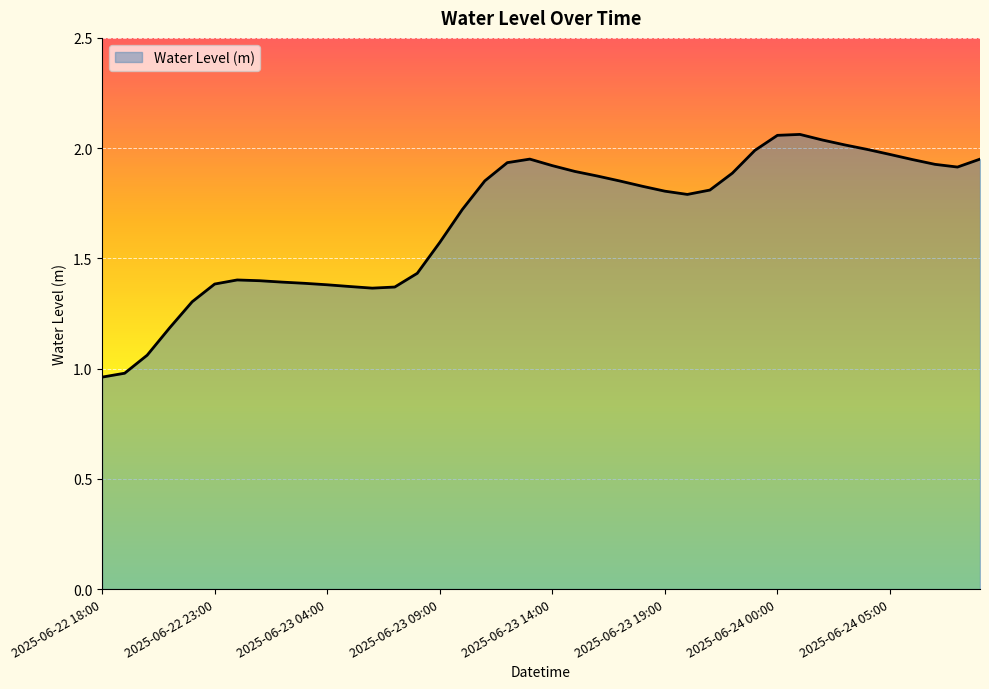

What is the value of the 36th point from the left?

2.0